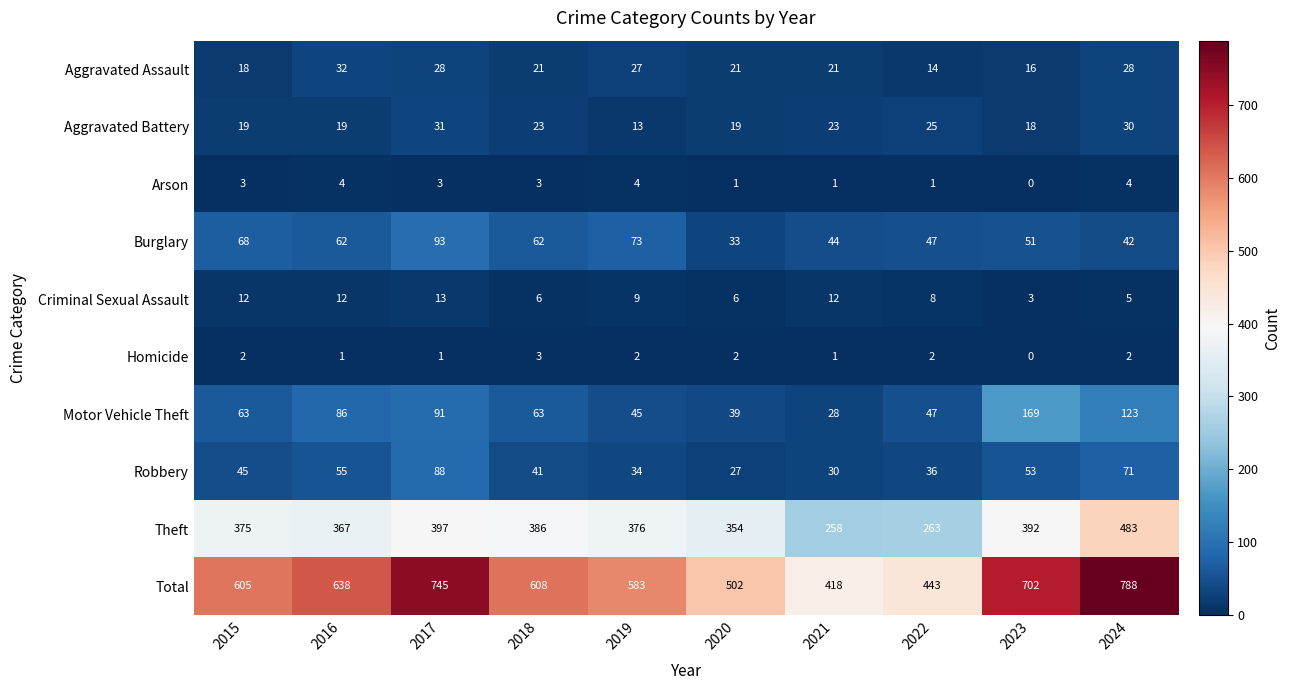

At which label is Robbery closest to 57?

2016